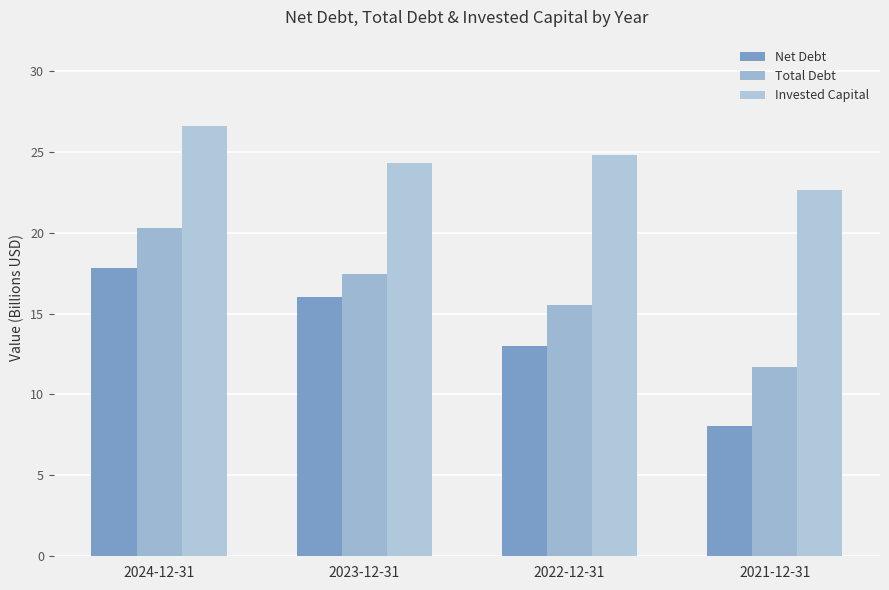

Between 2024-12-31 and 2021-12-31, which series saw the biggest shift?

Net Debt